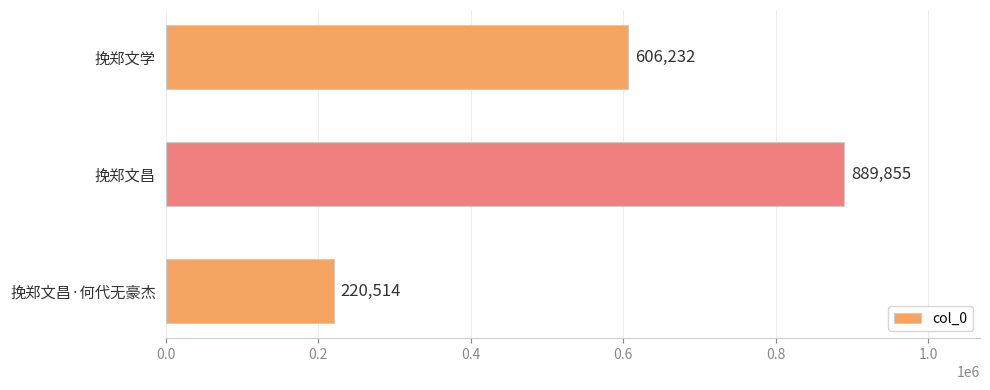

Rank the categories by value from highest to lowest.

挽郑文昌, 挽郑文学, 挽郑文昌·何代无豪杰